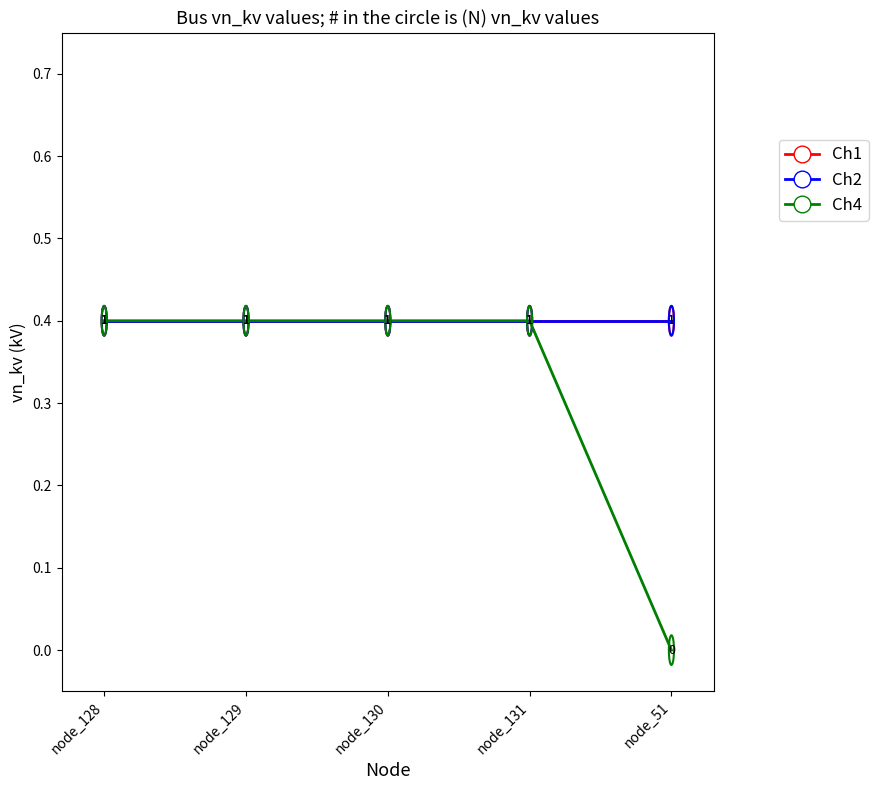

True or false: Ch4 has a value of 0.4 at node_131.

True